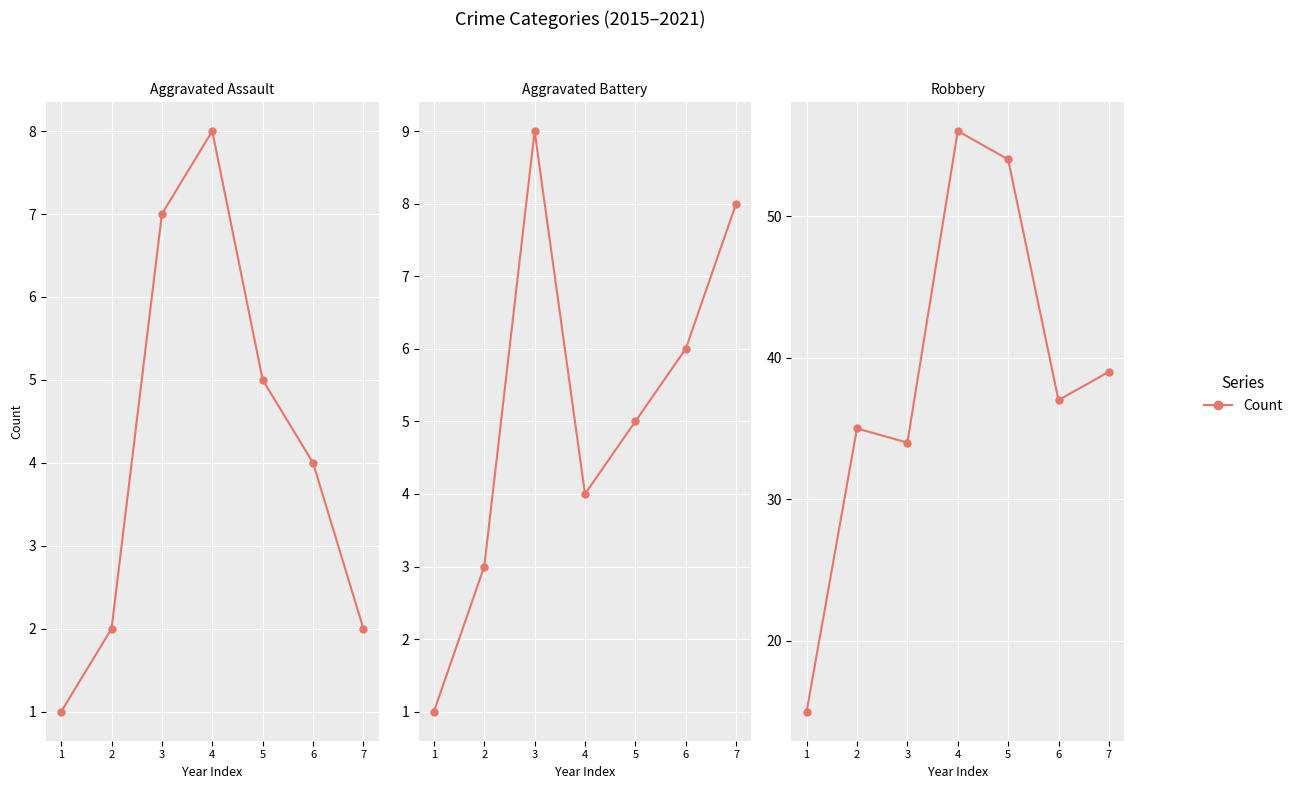

What is the difference between the Aggravated Assault values at 1 and 5?

4